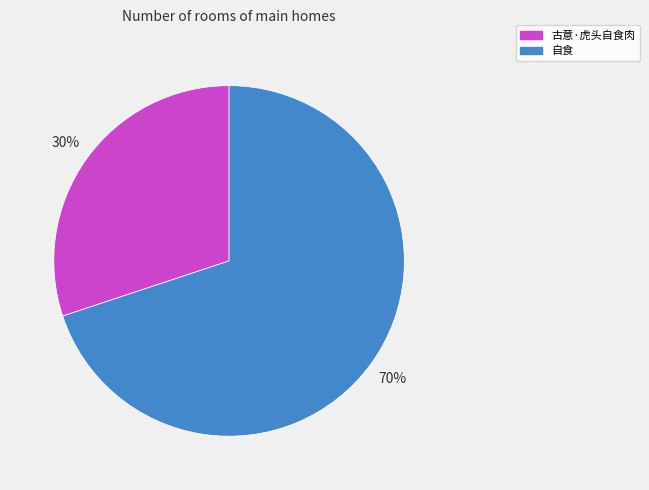

Which category has the biggest portion of the pie?

自食